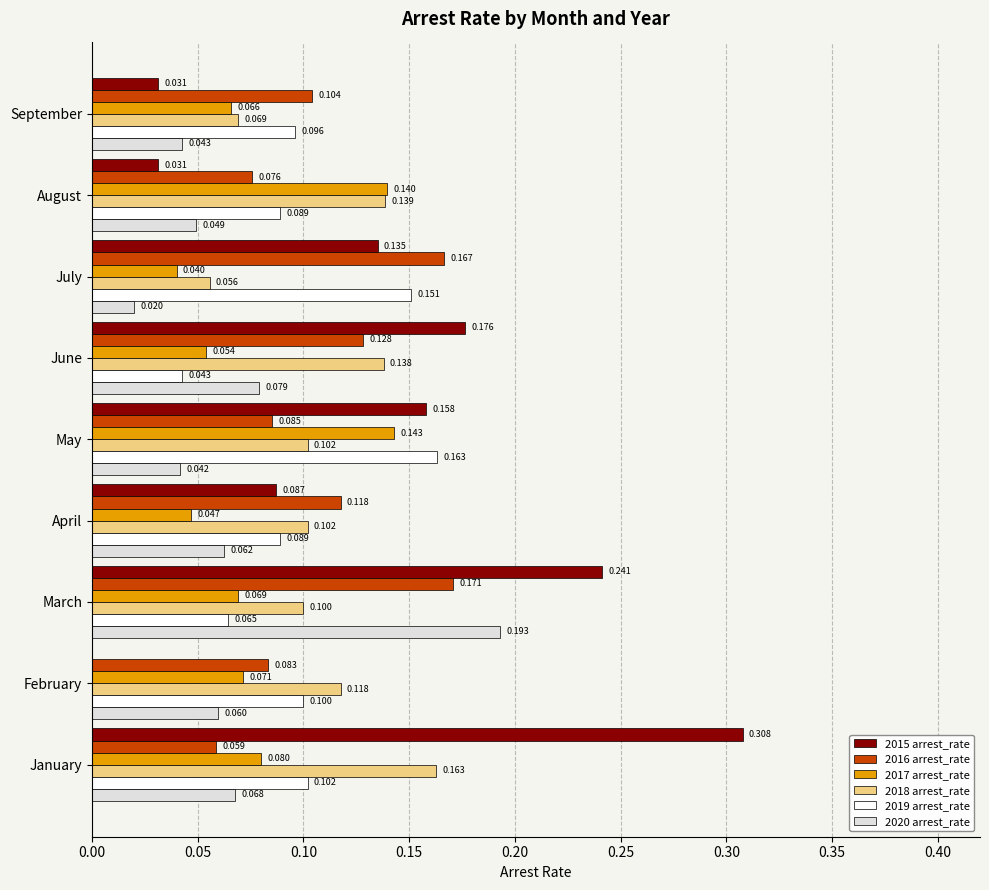

At which category does the chart reach its peak across all series?

January